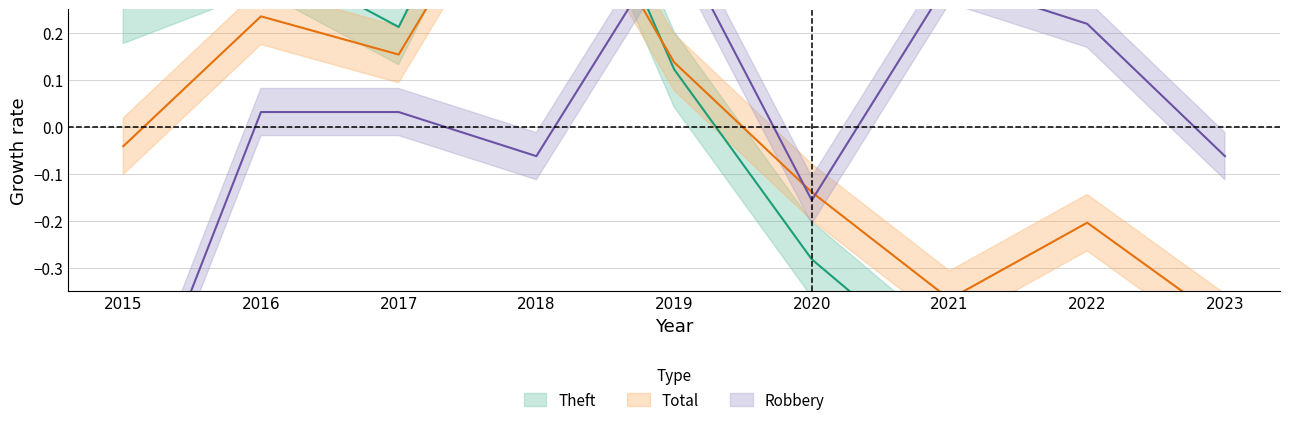

What is the minimum value for Robbery?

-0.7